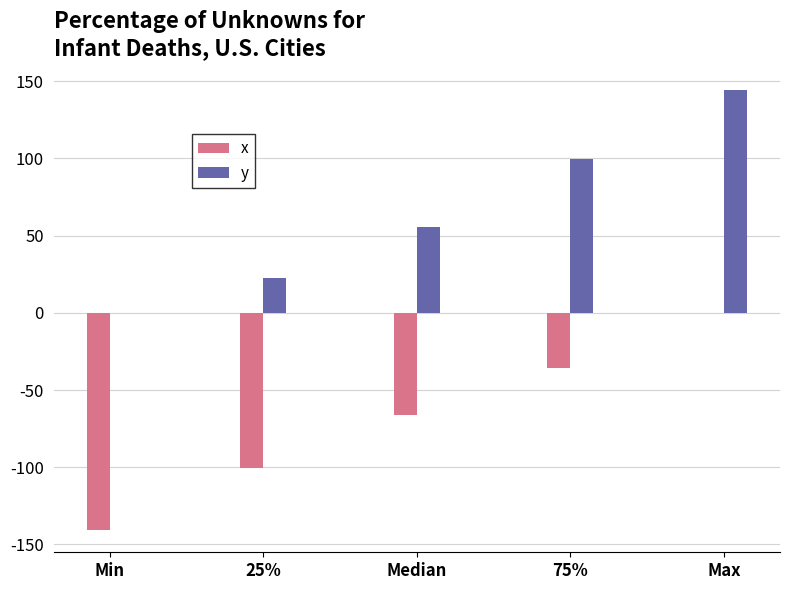

Reading right to left, extract all data points from this chart.

x: Max=0.0	75%=-35.8	Median=-65.9	25%=-100.2	Min=-140.8
y: Max=143.9	75%=99.4	Median=55.5	25%=22.3	Min=0.0